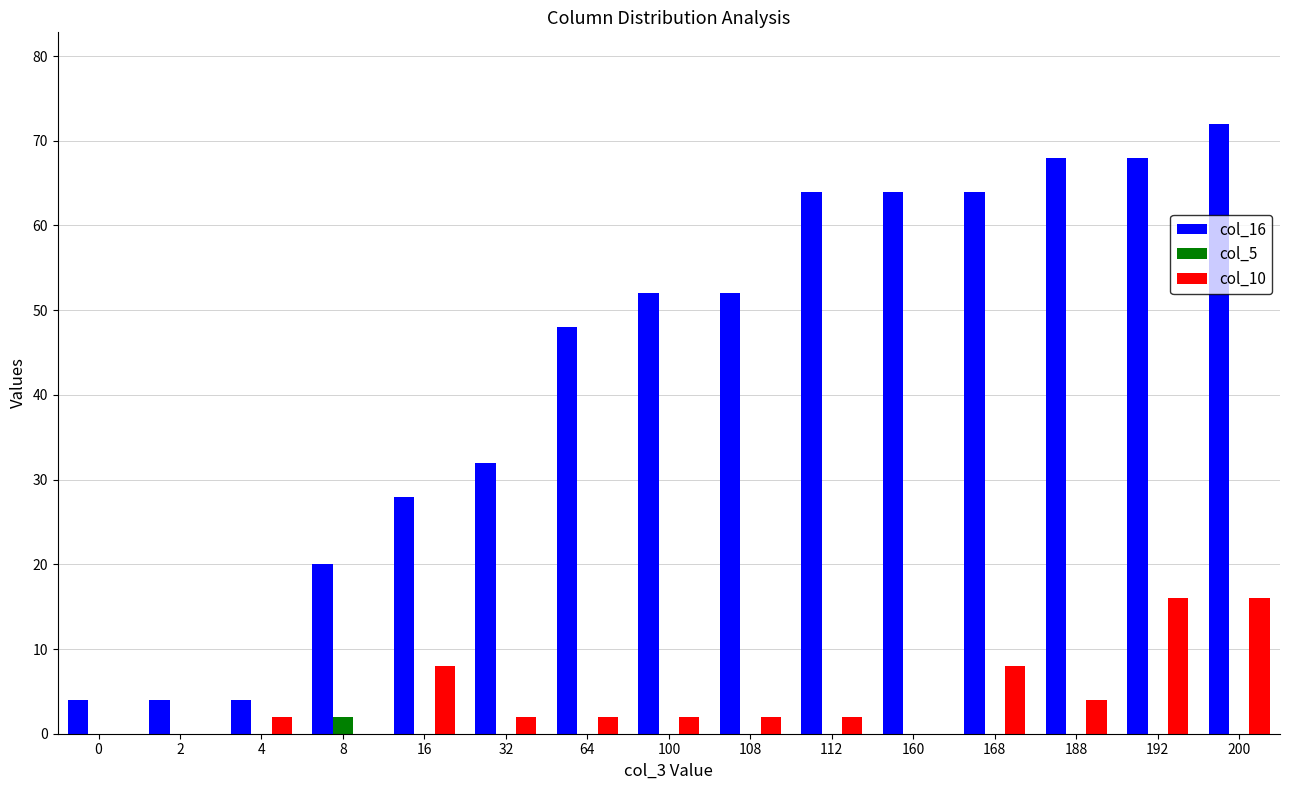

True or false: col_10 has a value of 4 at 188.

True